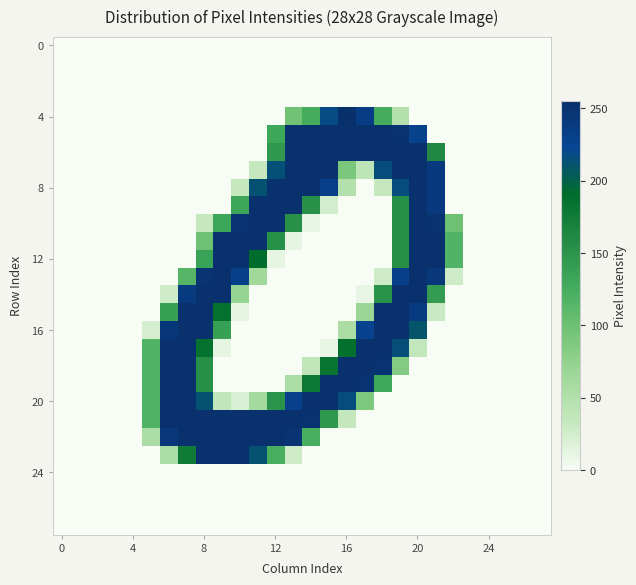

At which category is the sum across all series the highest?

20